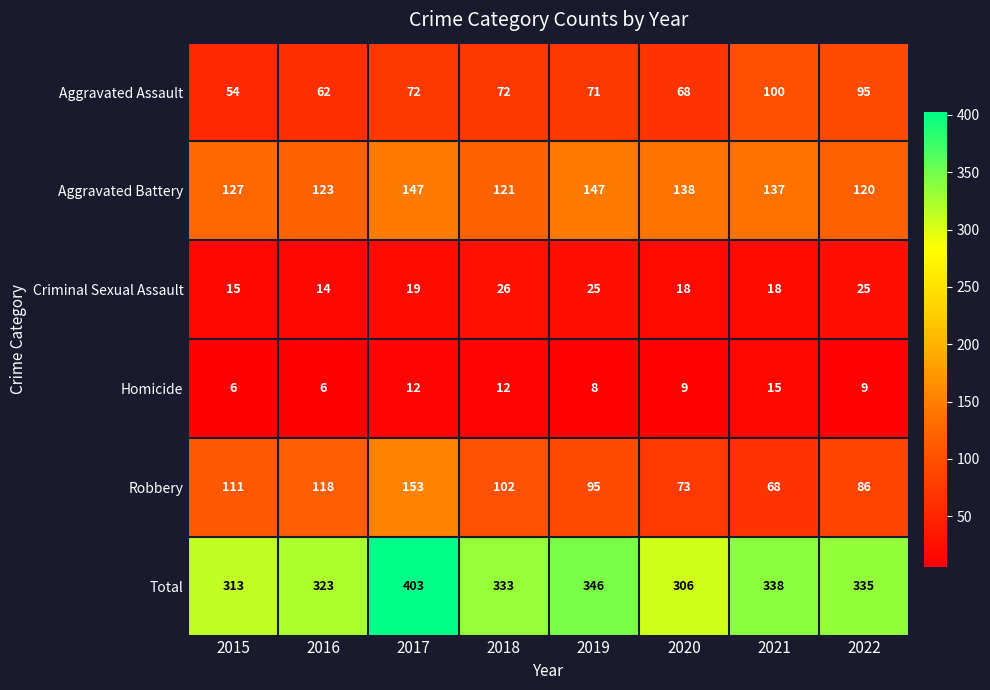

Which category has the highest value in the Robbery series?

2017